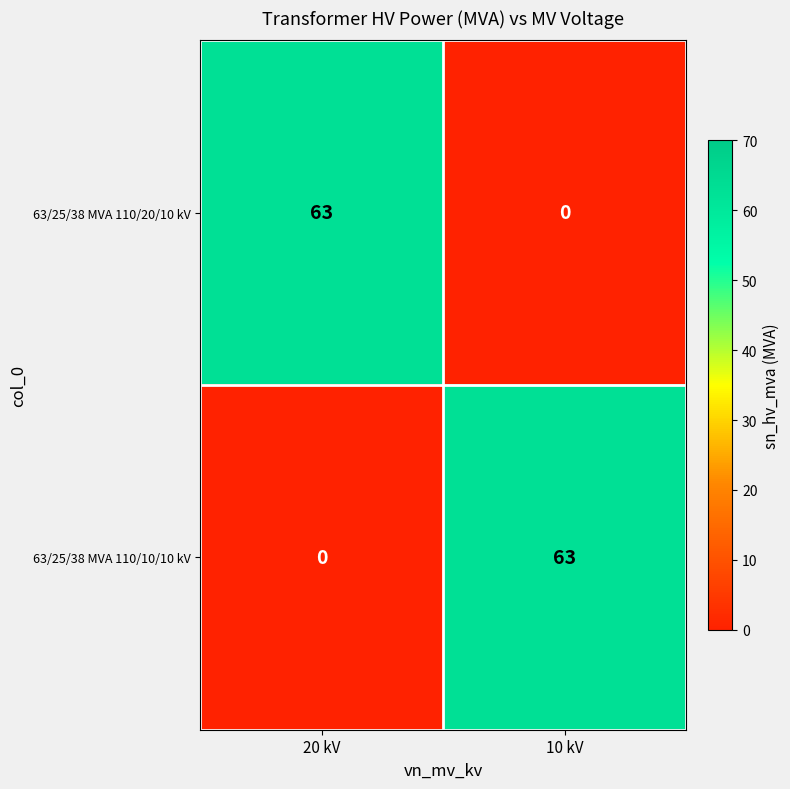

What is the total value across all series at 20 kV?

63